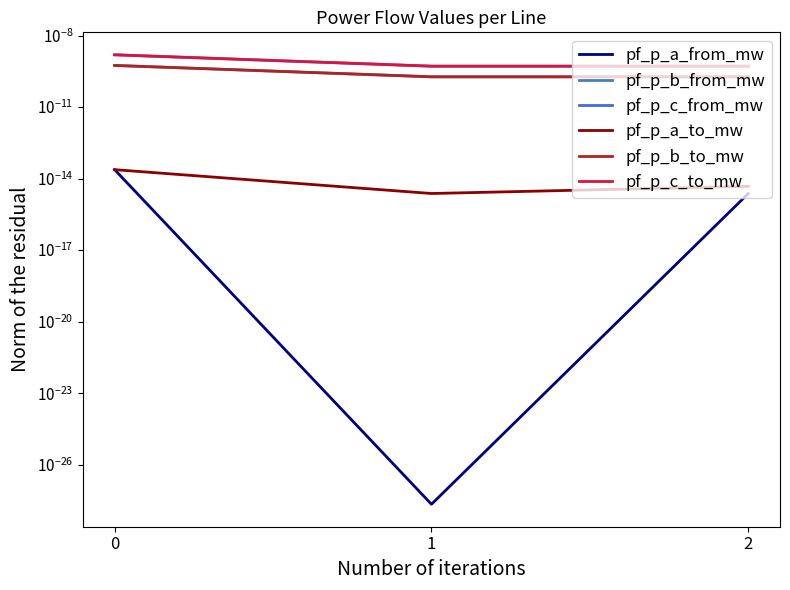

How many pf_p_b_to_mw values are between 0 and 1?

3